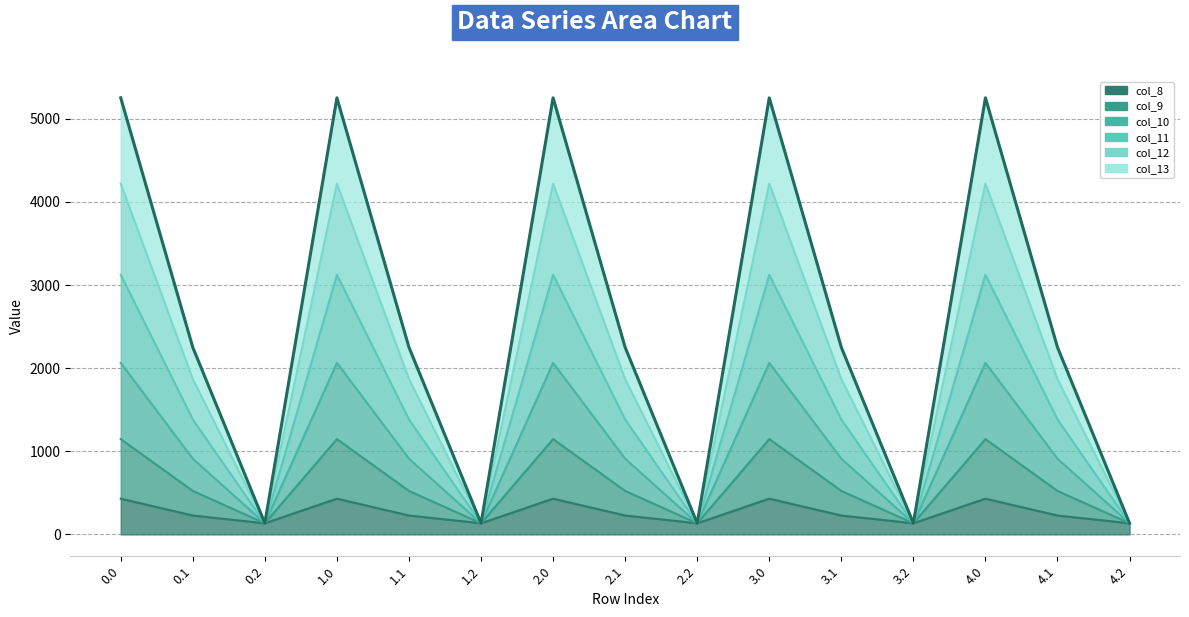

What is the smallest value displayed?

134.2